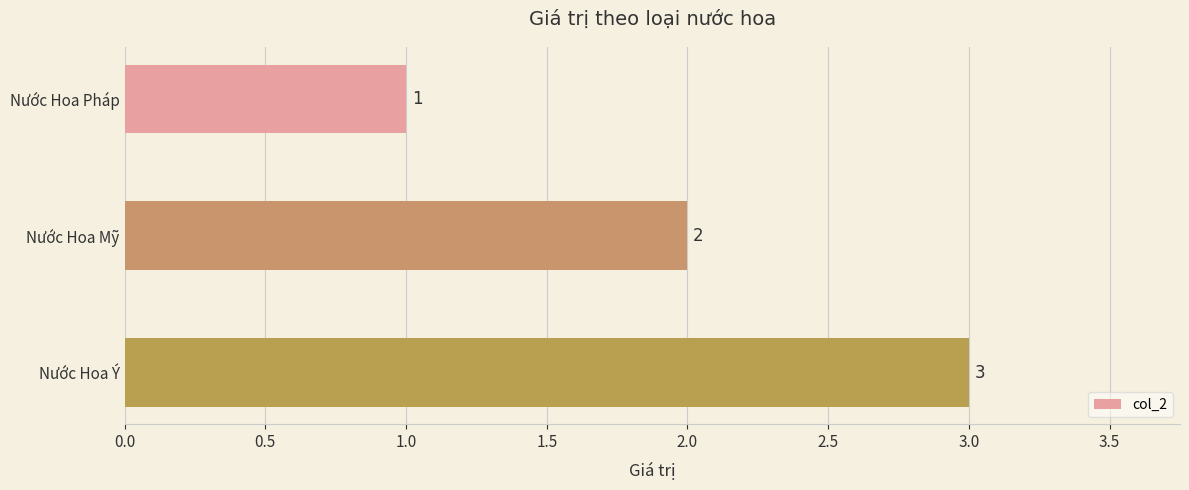

List the labels in order of value, largest first.

Nước Hoa Ý, Nước Hoa Mỹ, Nước Hoa Pháp